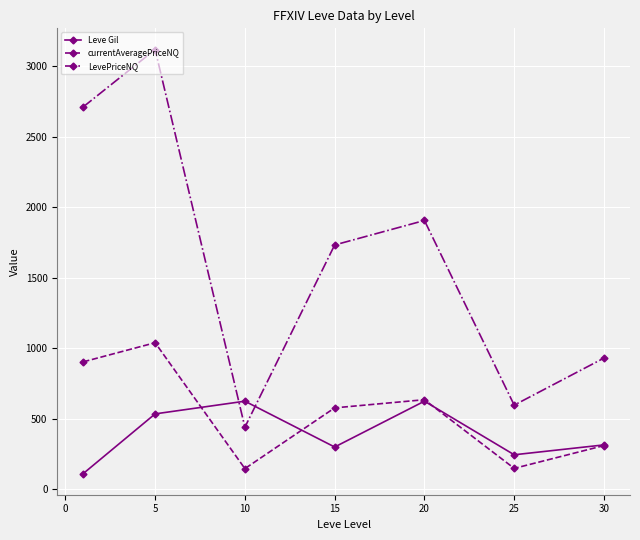

What is the greatest value displayed?

3118.8